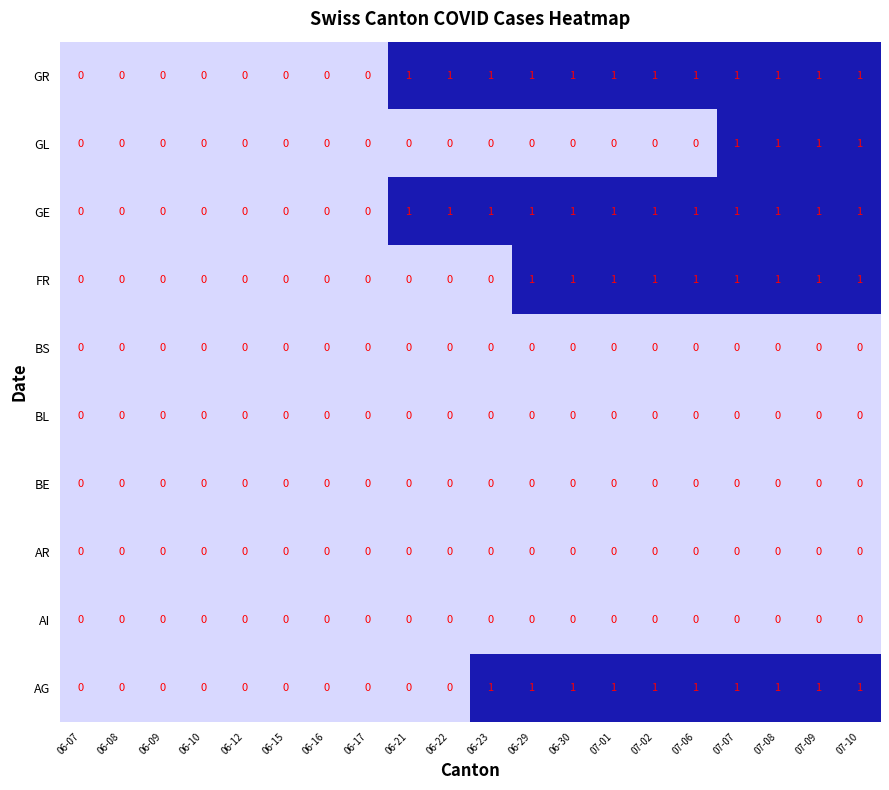

What is the greatest value displayed?

1